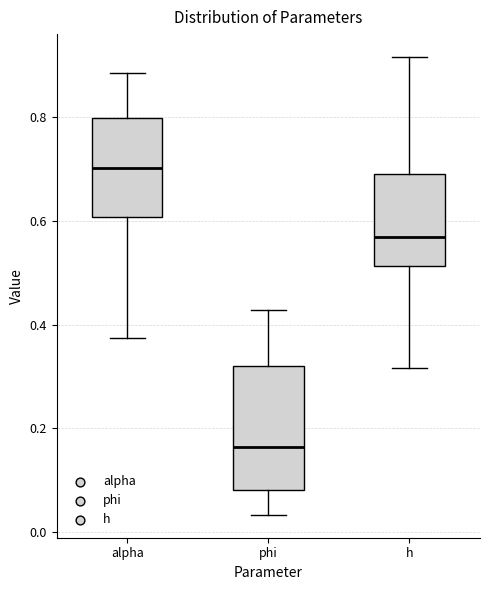

Reading left to right, transcribe this box plot: for each box, give where its median line is, the range the box spans, and where its two whiskers end, as read against the y-axis. The values are not printed on the chart, so give them approximately, as read against the axis.

alpha: median 0.70, box 0.60 to 0.80, whiskers 0.38 to 0.88
phi: median 0.16, box 0.08 to 0.32, whiskers 0.04 to 0.42
h: median 0.56, box 0.52 to 0.68, whiskers 0.32 to 0.92